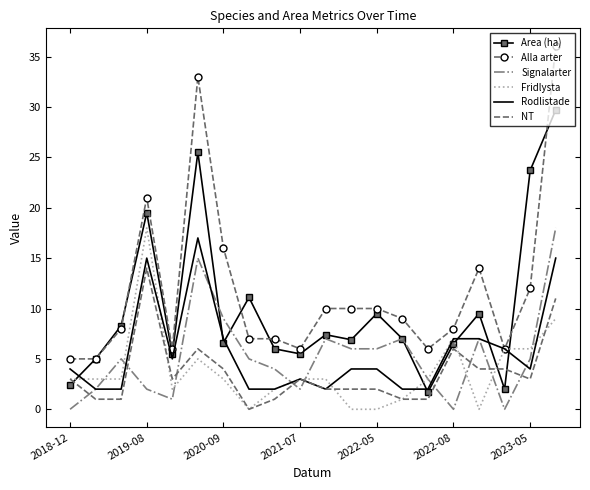

Which series has the largest range (max minus min)?

Alla arter